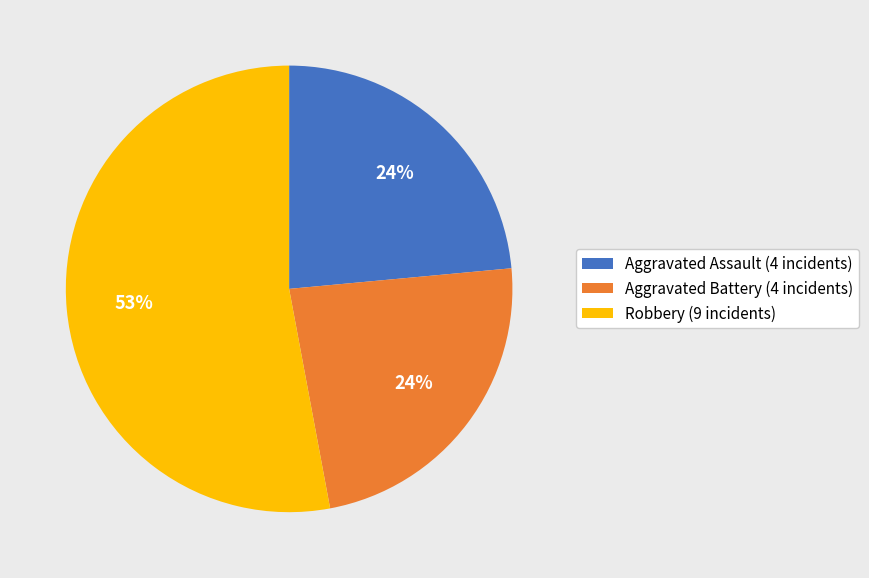

Which slice is the largest?

Robbery (9 incidents)